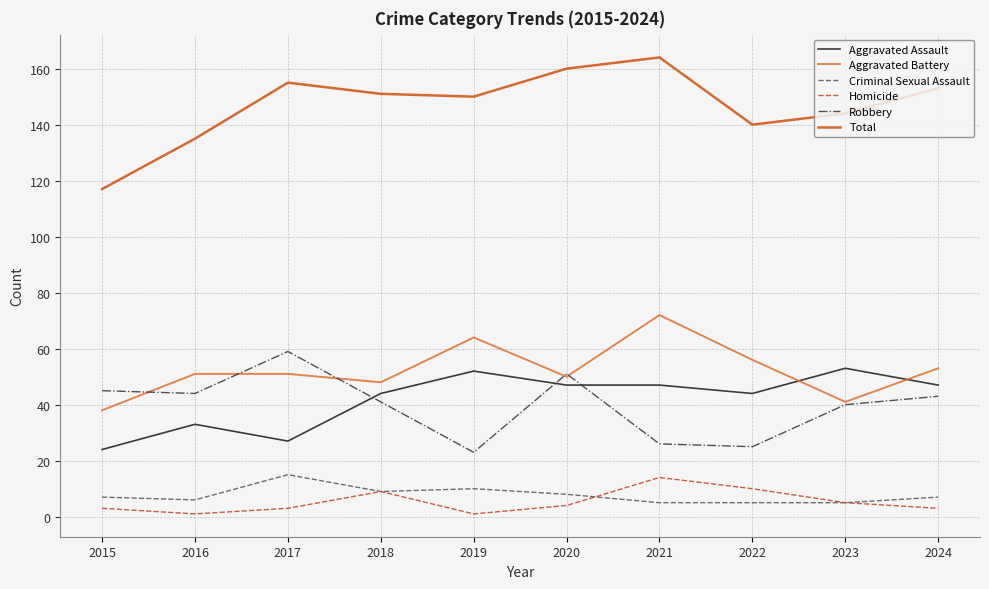

What is the maximum value for Criminal Sexual Assault?

15